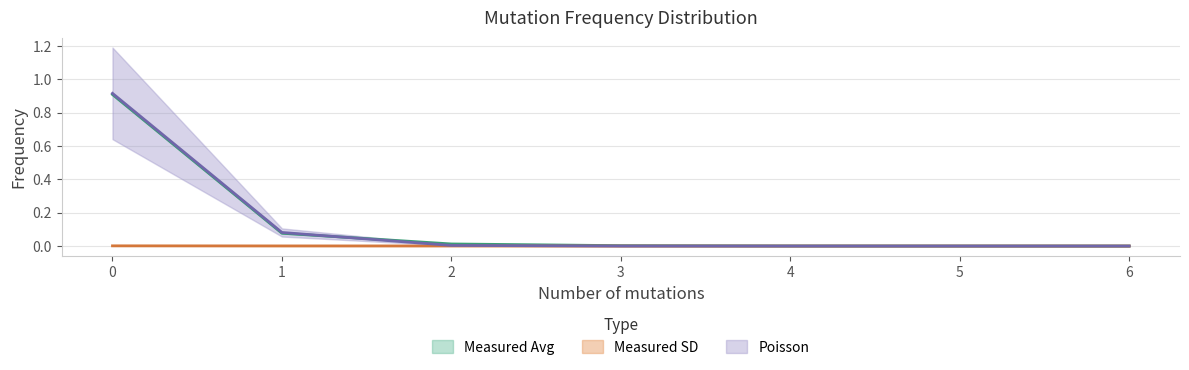

Which series has the largest range (max minus min)?

Poisson